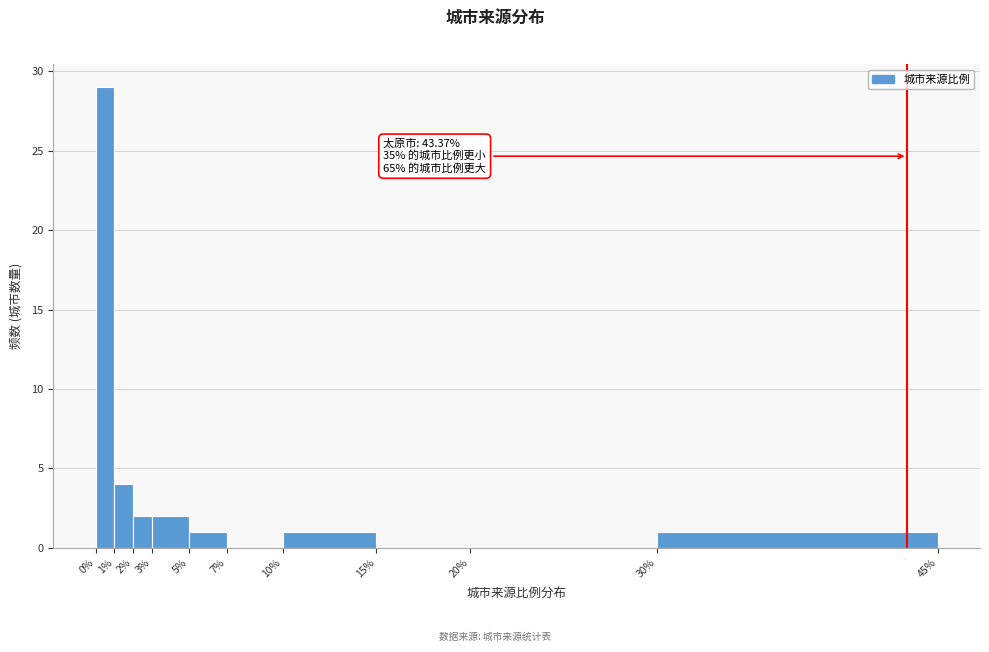

Over which range of the x-axis is the bar tallest?

0% to 1%